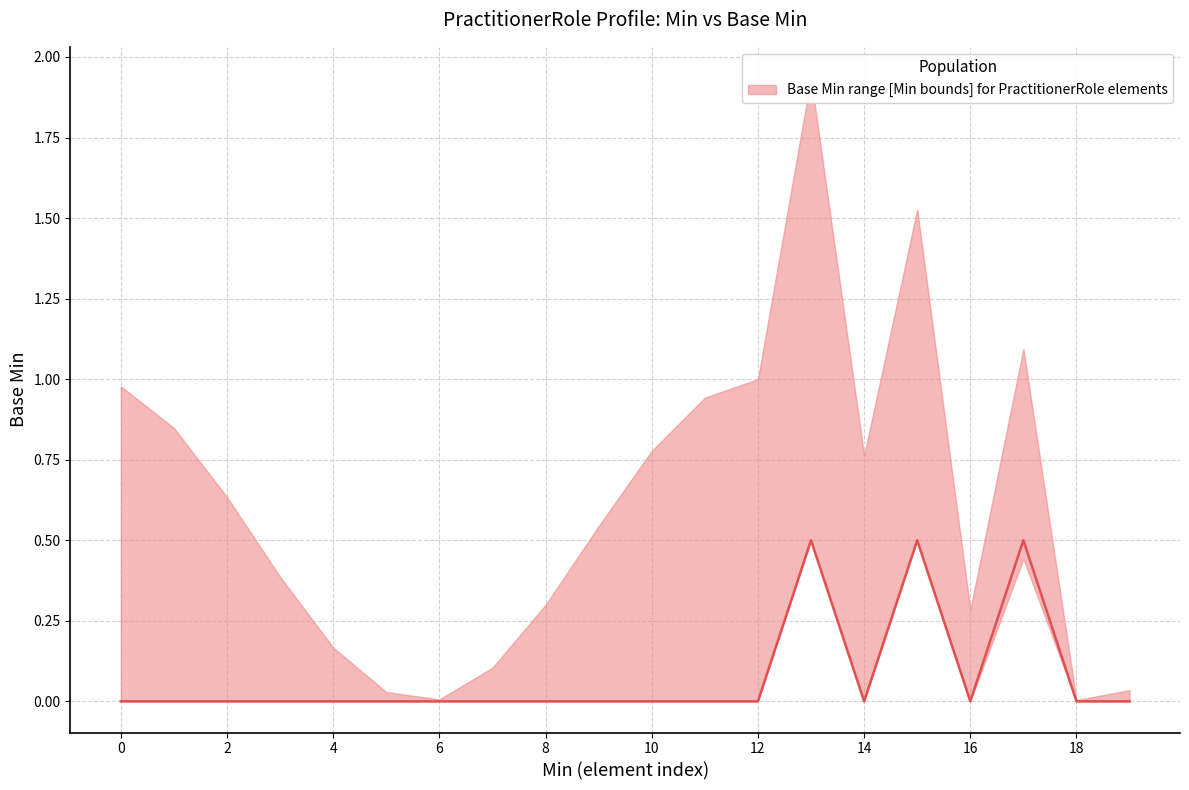

True or false: lower and median cross at least once.

False